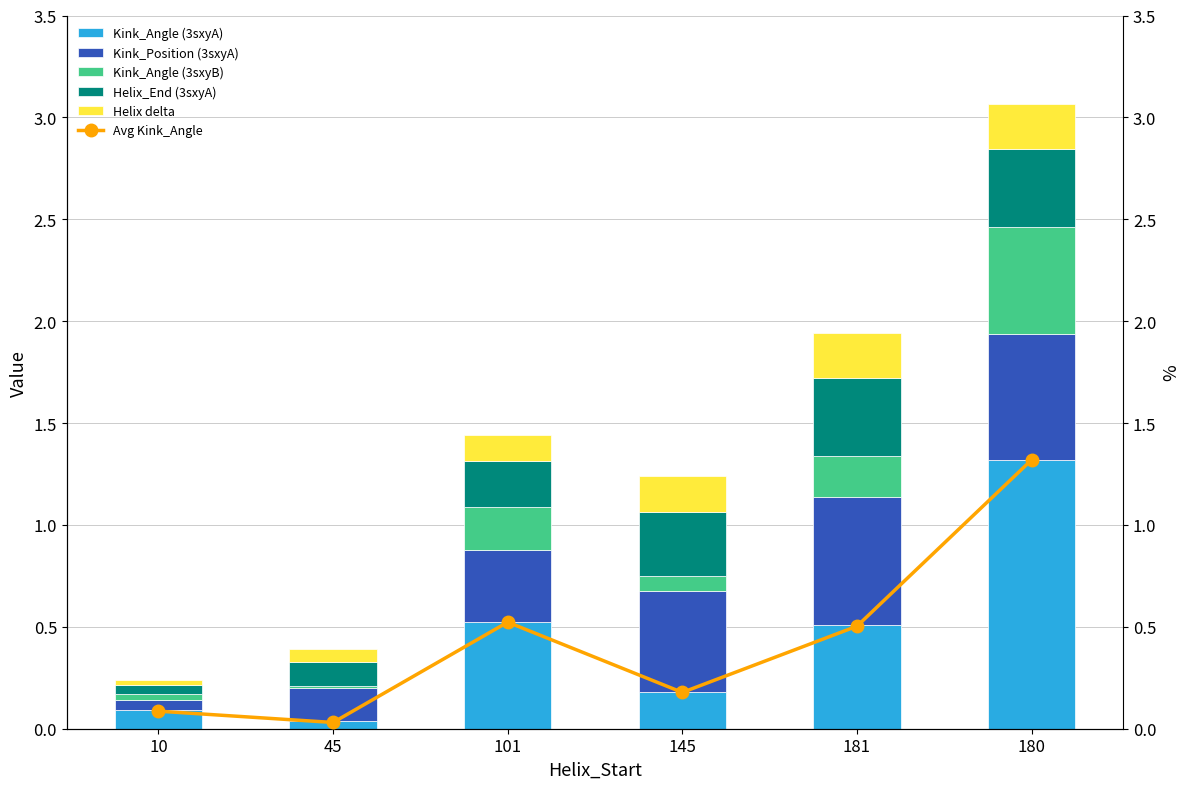

What are all the series names shown in the legend?

Kink_Angle (3sxyA), Kink_Position (3sxyA), Kink_Angle (3sxyB), Helix_End (3sxyA), Helix delta, Avg Kink_Angle